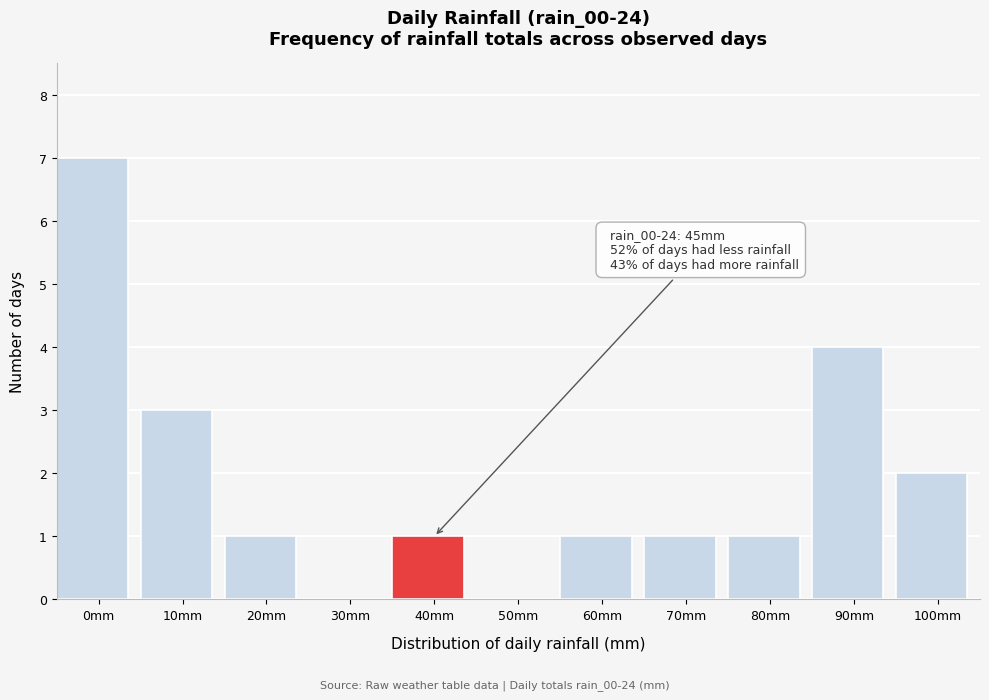

Reading left to right, transcribe all the data shown in this chart.

0mm=7	10mm=3	20mm=1	30mm=0	40mm=1	50mm=0	60mm=1	70mm=1	80mm=1	90mm=4	100mm=2